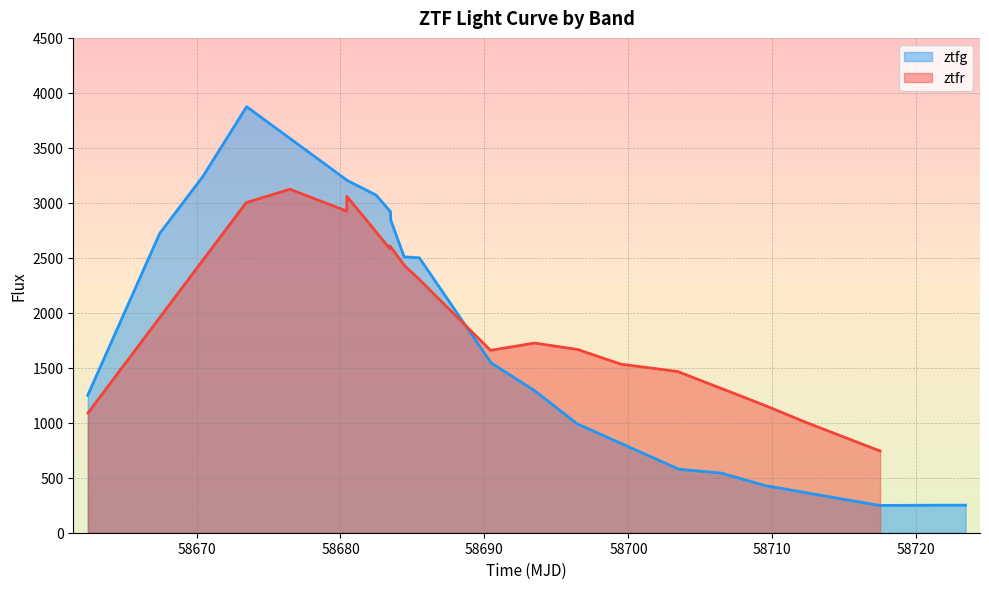

What is the maximum value for ztfg?

3874.5